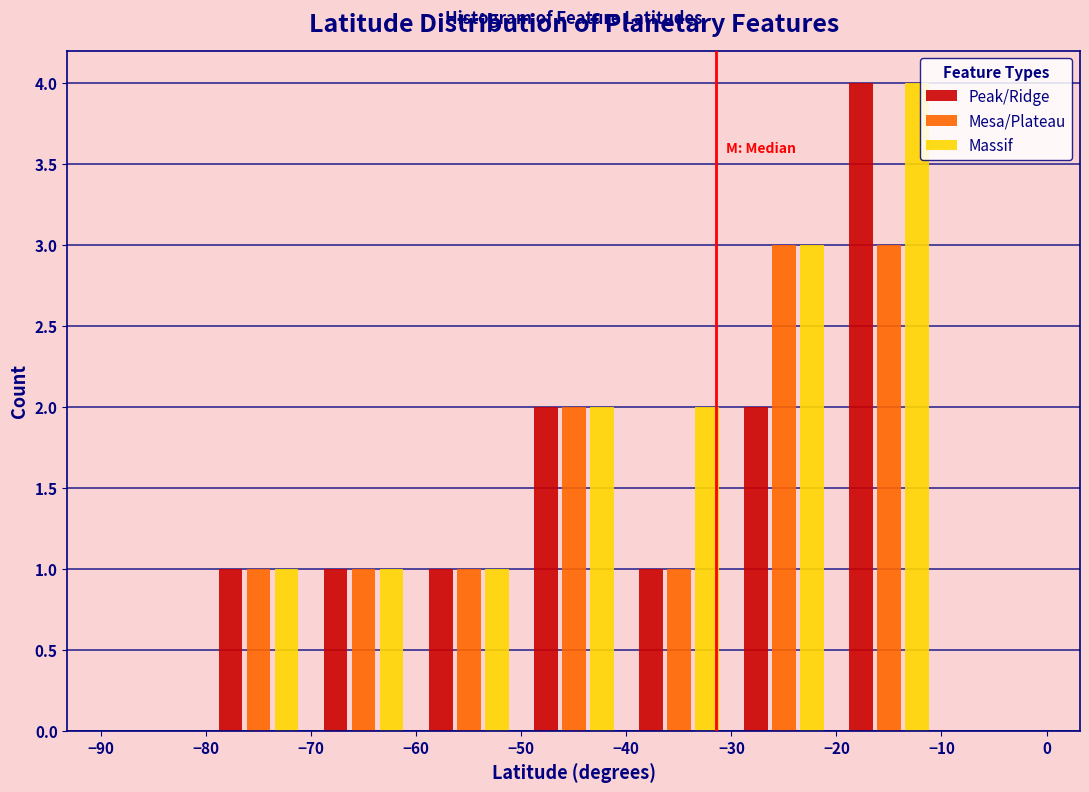

Reading left to right, list every range on the x-axis with the height of the bar of each series over it. The values are not printed on the chart, so give them approximately, as read against the axis.

-90 to -80: Peak/Ridge=0	Mesa/Plateau=0	Massif=0
-80 to -70: Peak/Ridge=1	Mesa/Plateau=1	Massif=1
-70 to -60: Peak/Ridge=1	Mesa/Plateau=1	Massif=1
-60 to -50: Peak/Ridge=1	Mesa/Plateau=1	Massif=1
-50 to -40: Peak/Ridge=2	Mesa/Plateau=2	Massif=2
-40 to -30: Peak/Ridge=1	Mesa/Plateau=1	Massif=2
-30 to -20: Peak/Ridge=2	Mesa/Plateau=3	Massif=3
-20 to -10: Peak/Ridge=4	Mesa/Plateau=3	Massif=4
-10 to 0: Peak/Ridge=0	Mesa/Plateau=0	Massif=0